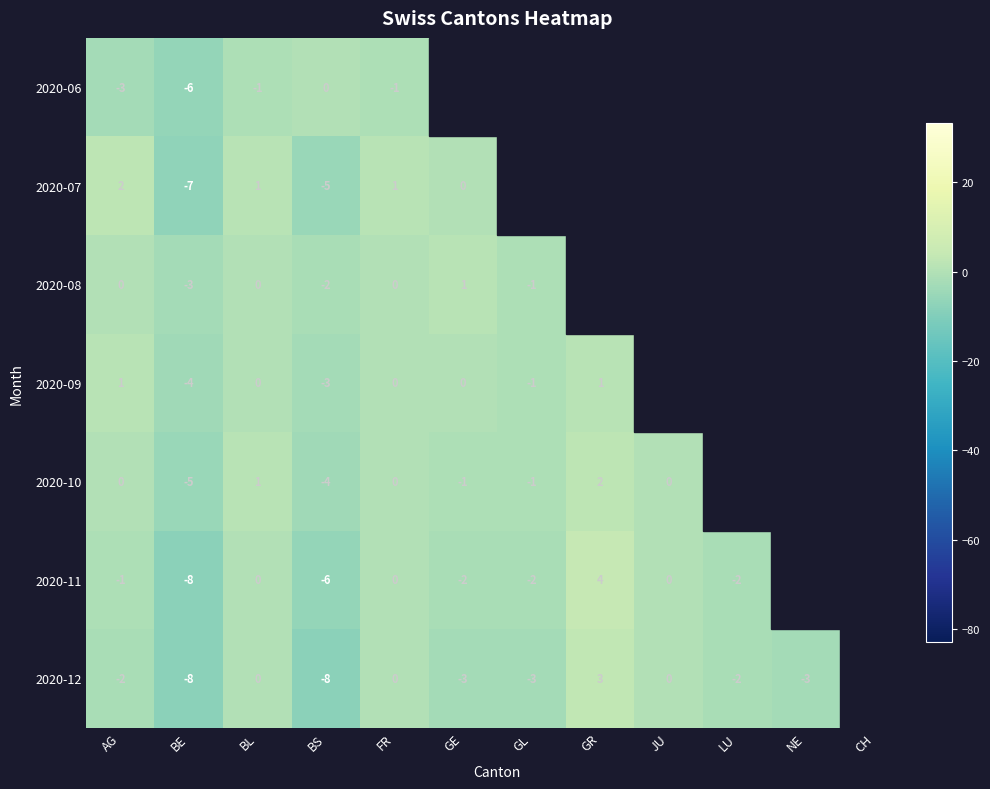

What is the difference between the second highest and second lowest values in the 2020-08 series?

4